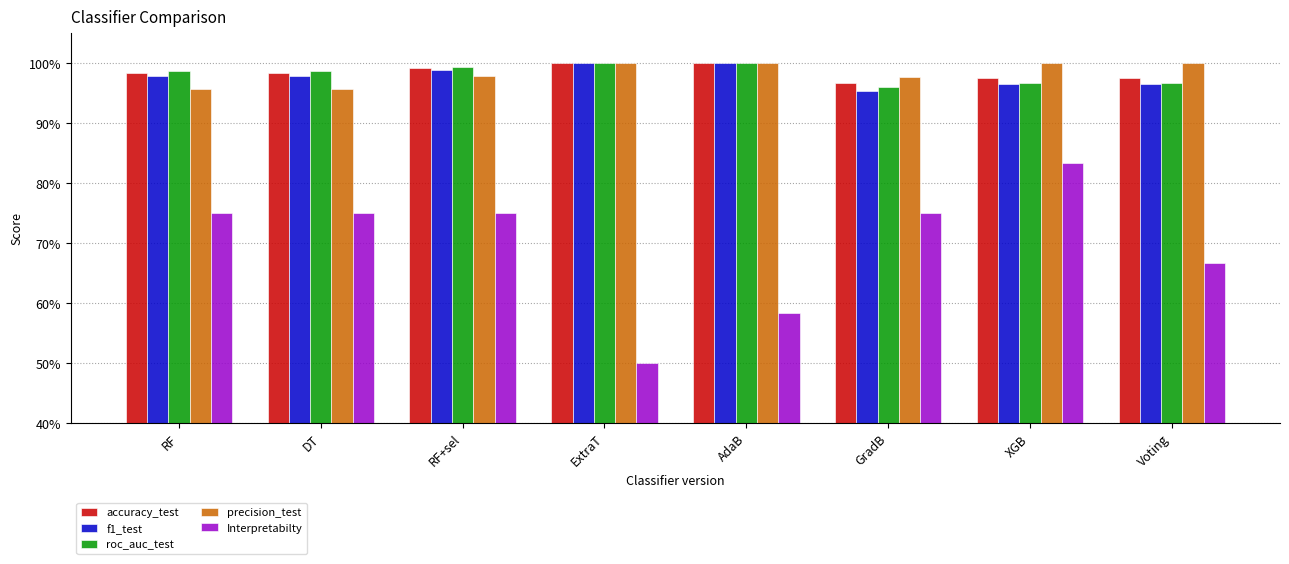

What is the label of the 4th bar from the left?

ExtraT